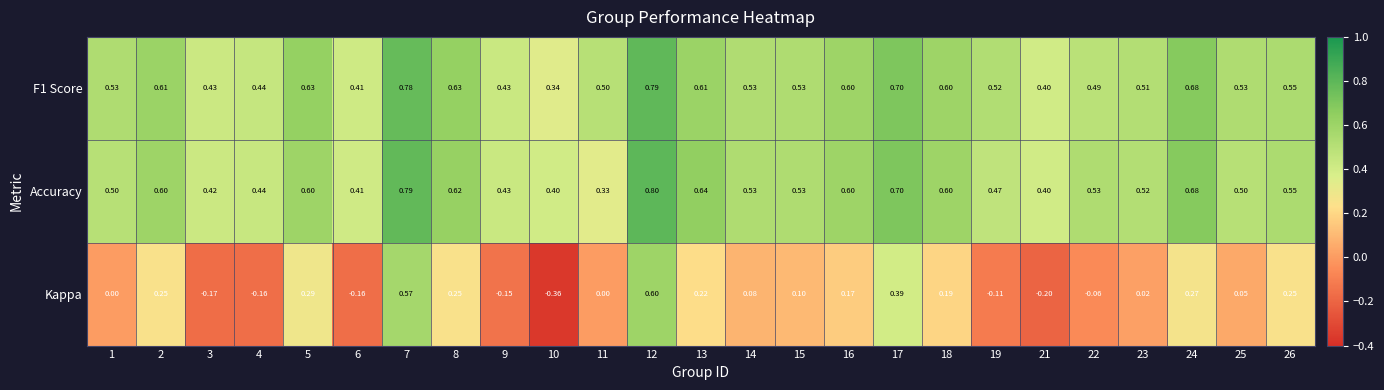

Is the value of F1 Score at 22 greater than the value of Accuracy at 17?

No